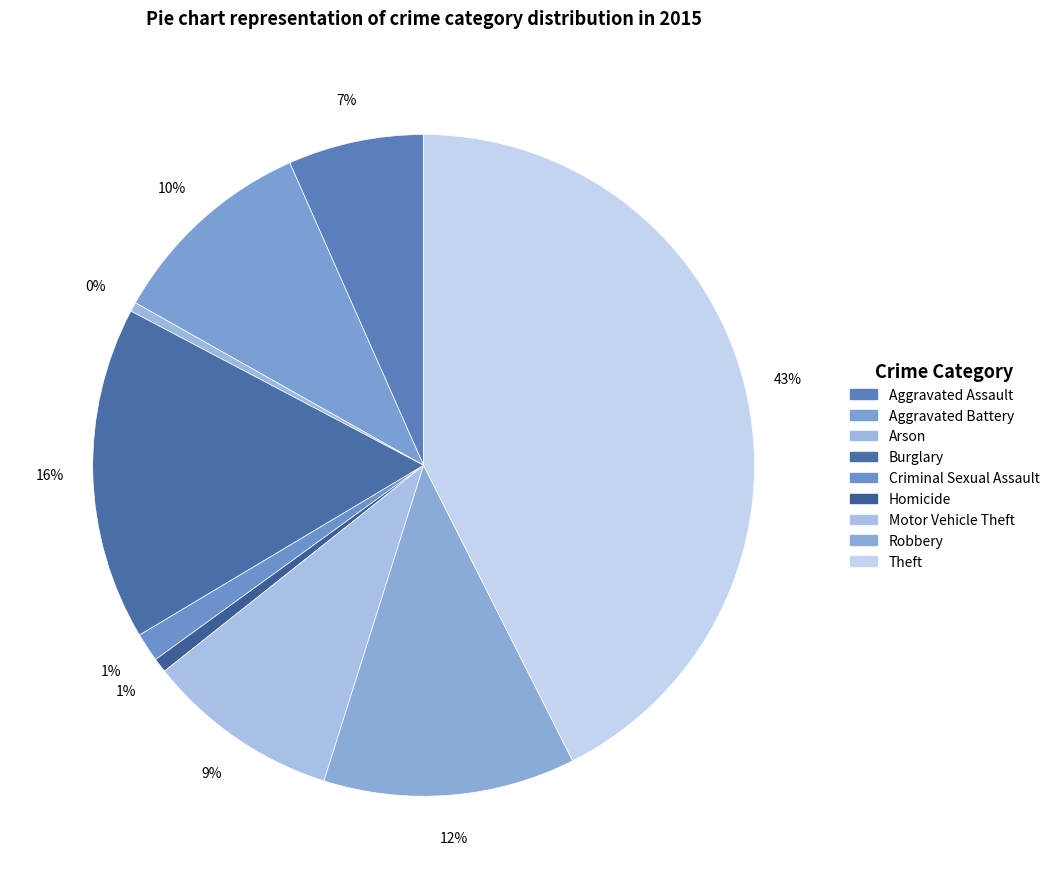

Does any single category account for the majority?

No